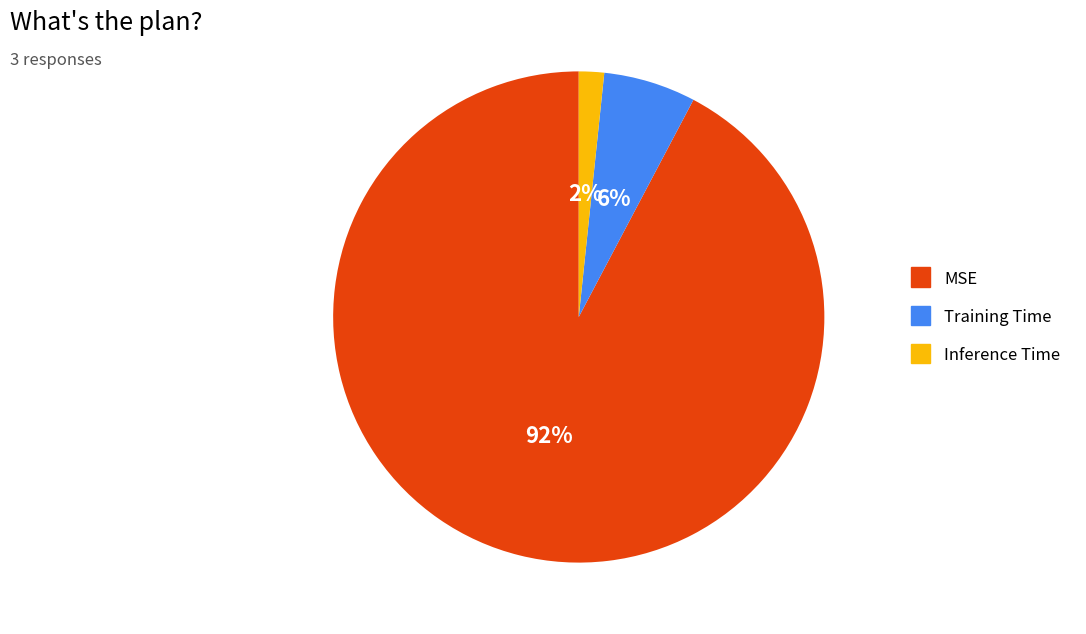

Does Training Time account for over 50% of the chart?

No